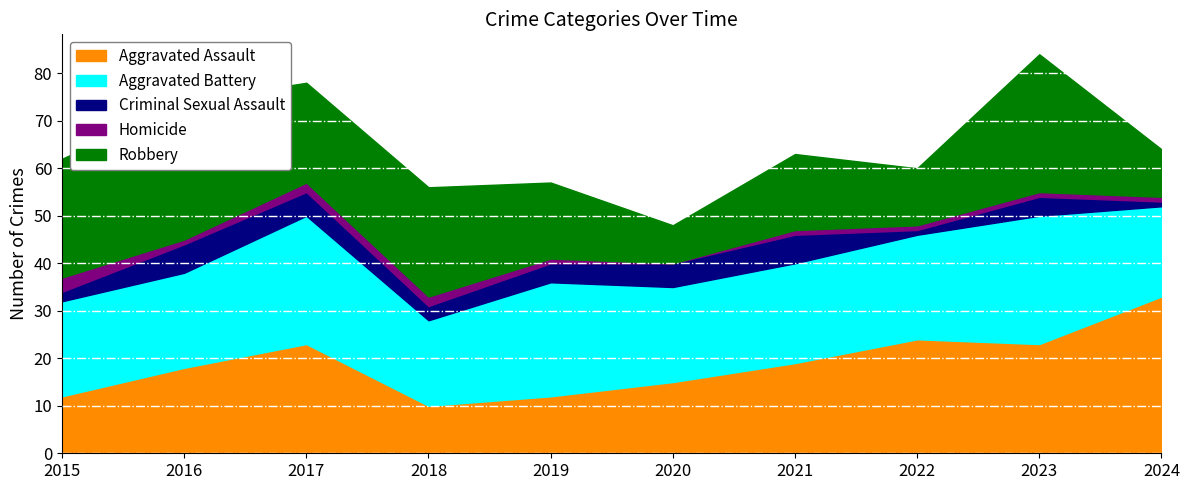

Rank the categories by Robbery value from lowest to highest.

2020, 2024, 2022, 2019, 2021, 2017, 2018, 2015, 2016, 2023